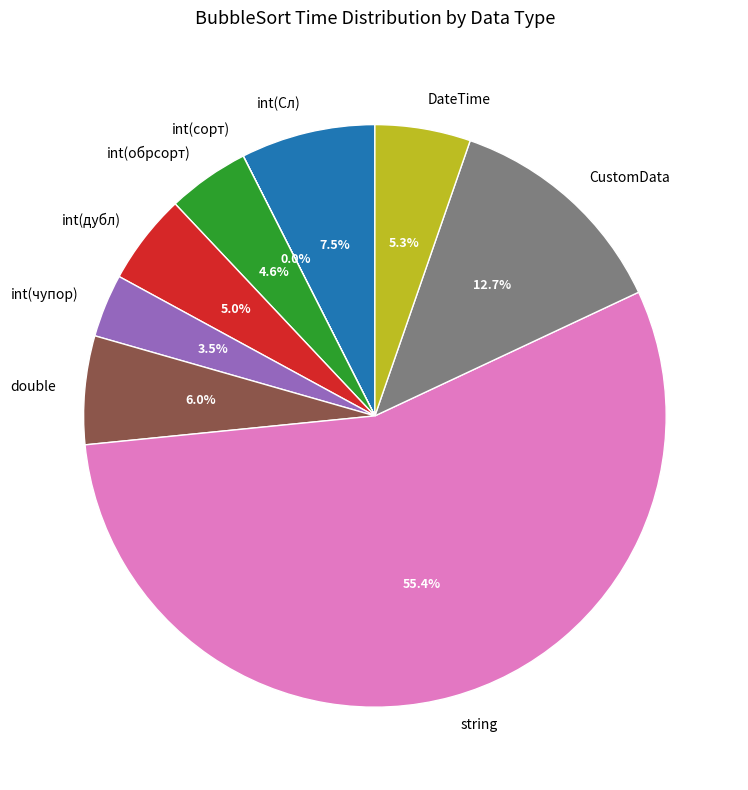

What is the largest slice in the pie chart?

string